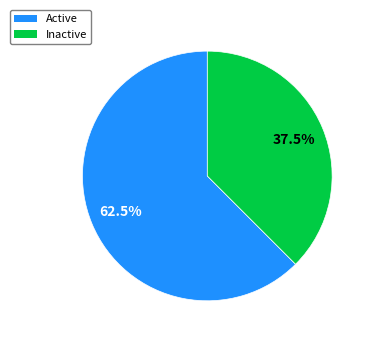

Which category accounts for the majority?

Active